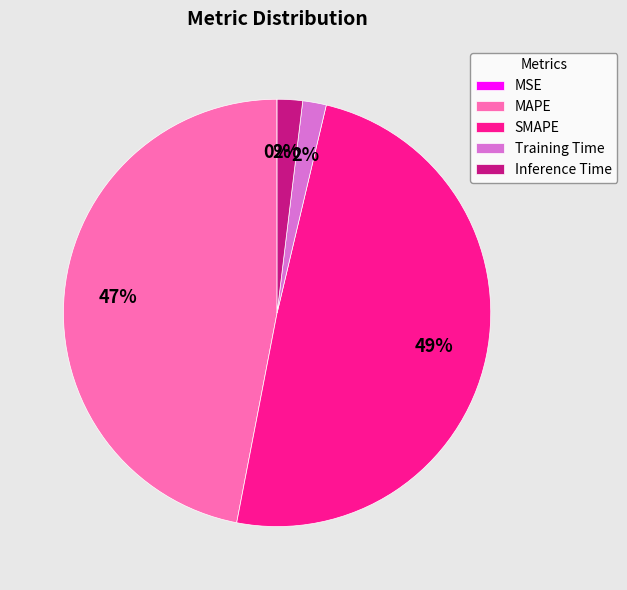

True or false: Training Time accounts for 13% of the total.

False